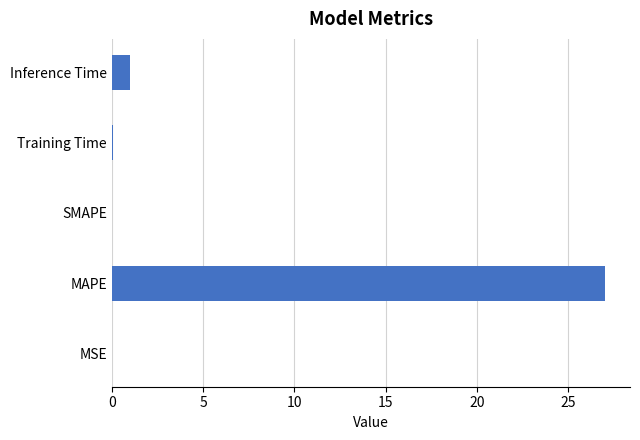

Where is the data nearest to the value 13?

Inference Time